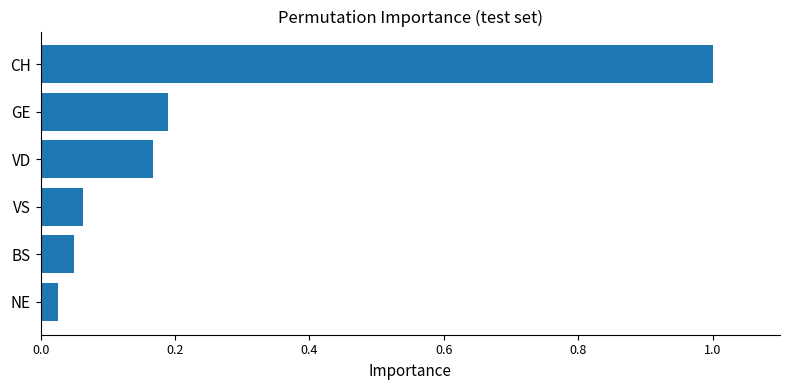

What is the difference between the maximum and second lowest values?

0.9